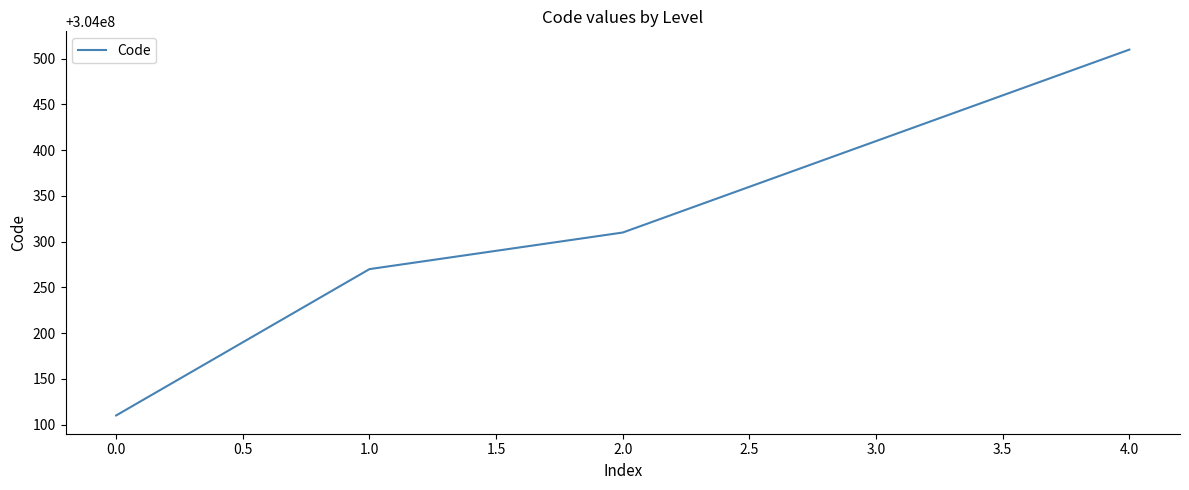

What is the sum of all values?

1520001610